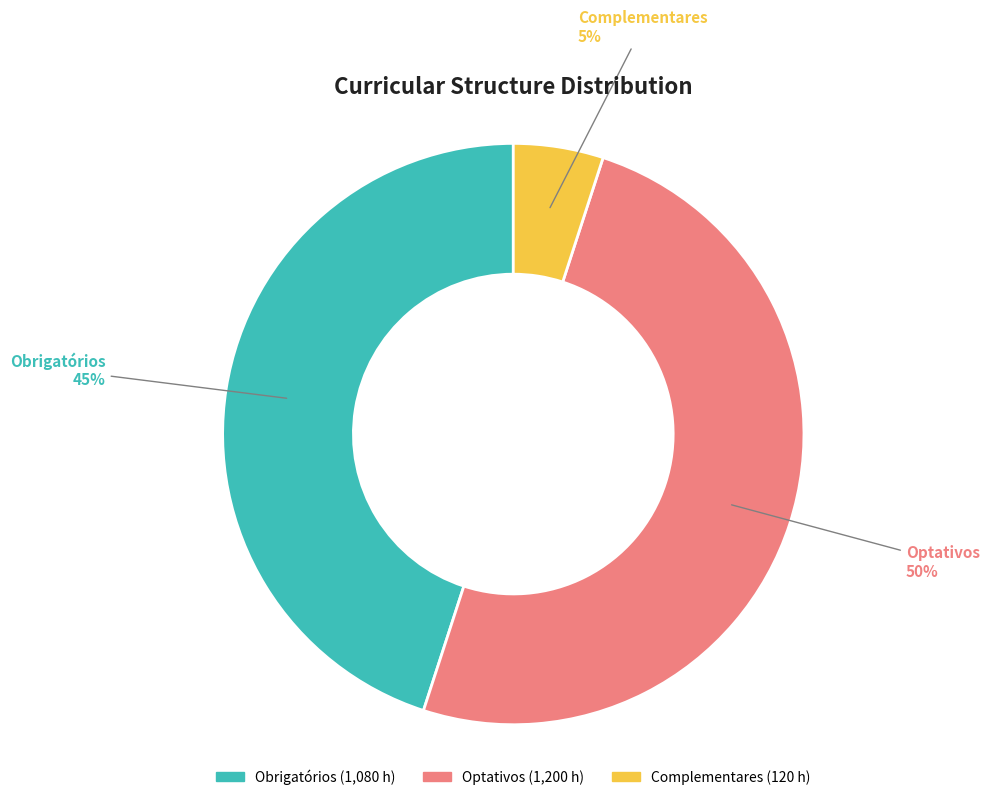

To the nearest percent, what is the difference between the largest and smallest slice percentages?

45%